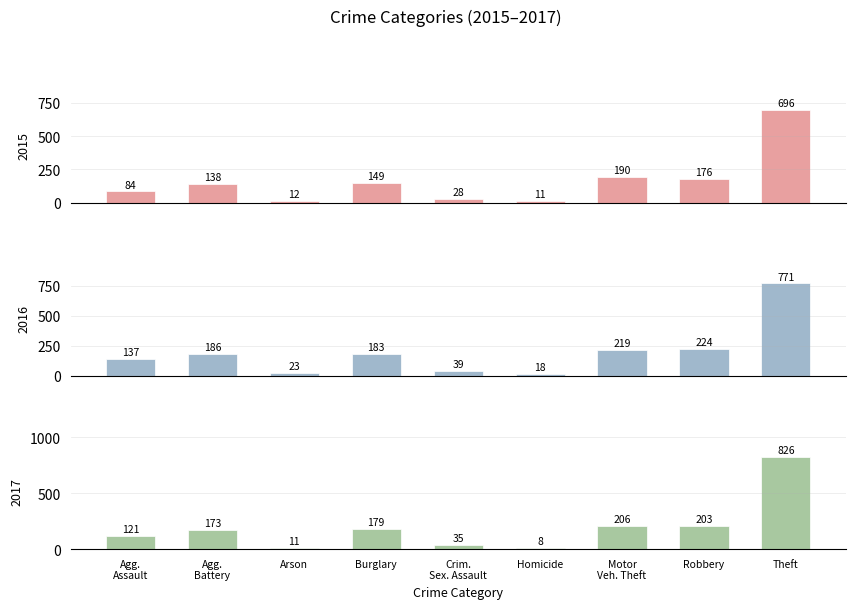

What is the sum of the 2015 values at Robbery and Agg. Assault?

260